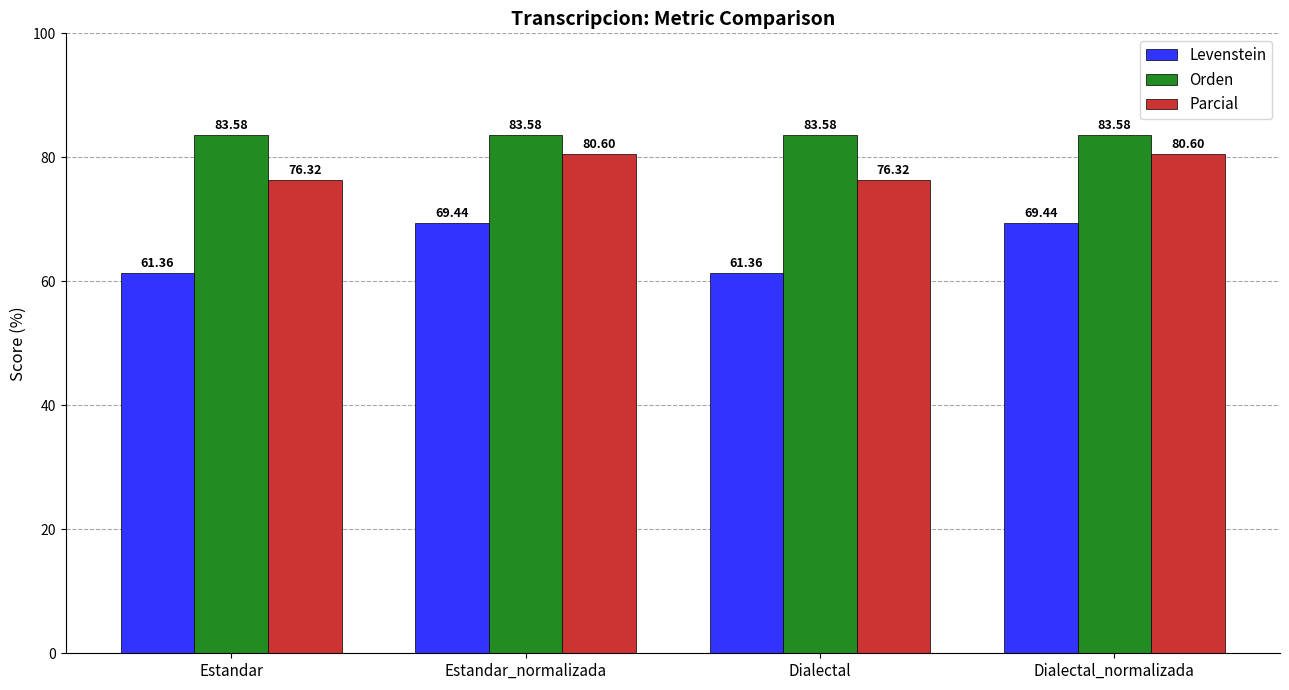

True or false: Levenstein has a value of 69.4 at Dialectal_normalizada.

True